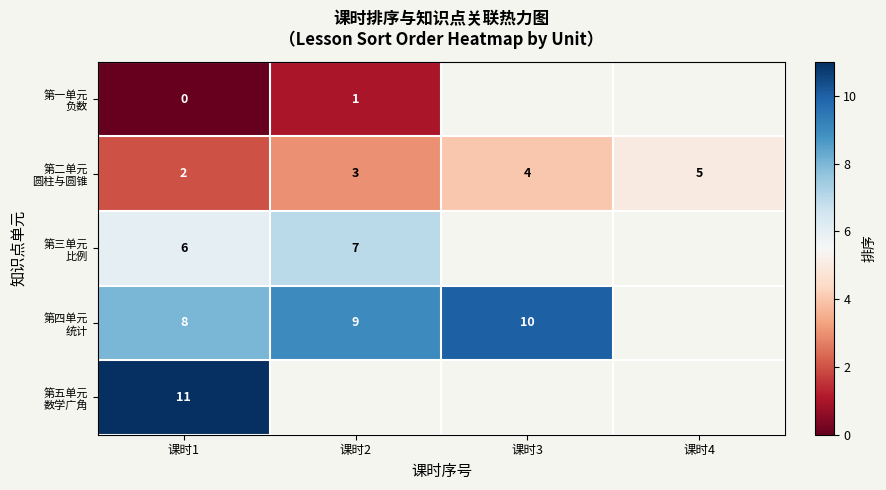

Count the number of data series in this chart.

5